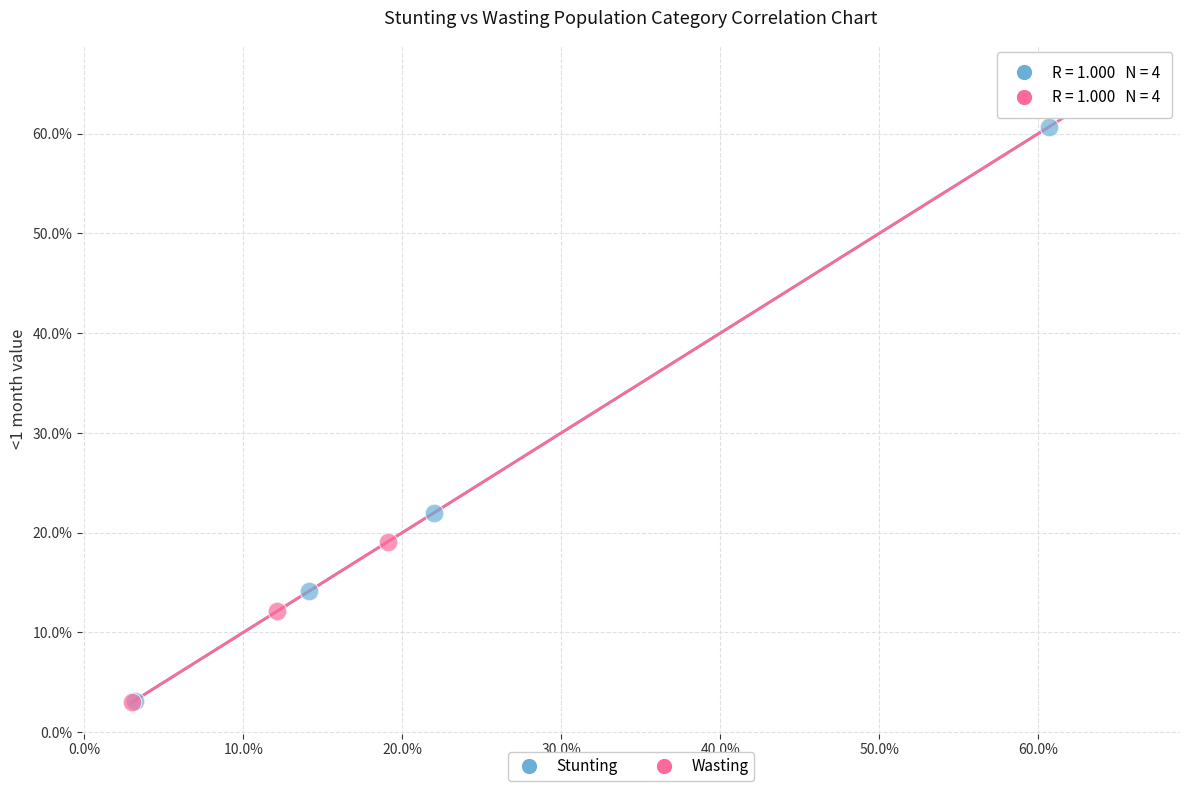

Which series has the widest spread of Y values?

Wasting